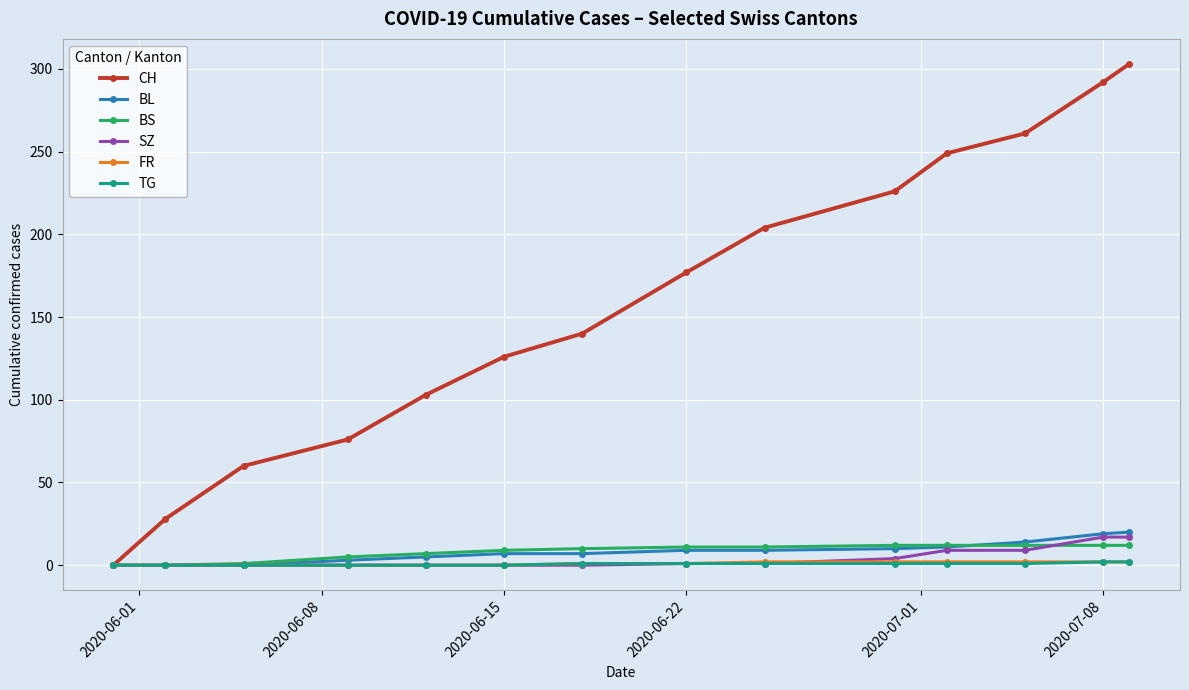

Which series has the widest spread of values?

CH